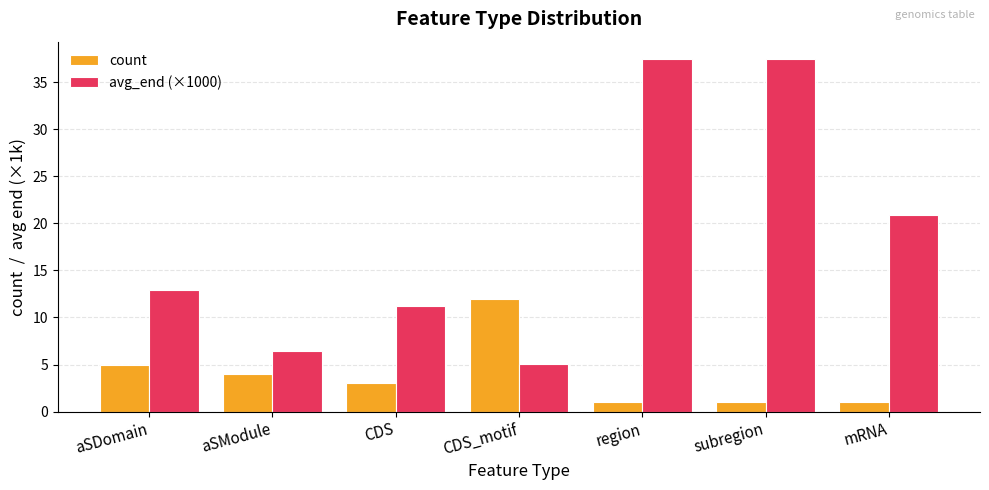

What position from the right is mRNA?

1